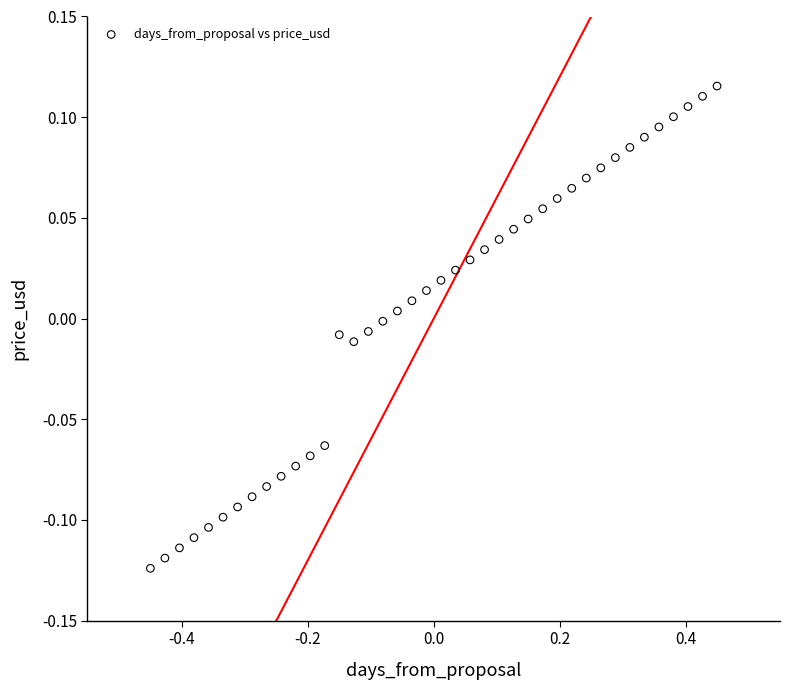

What is the range of X values (max minus min)?

0.9